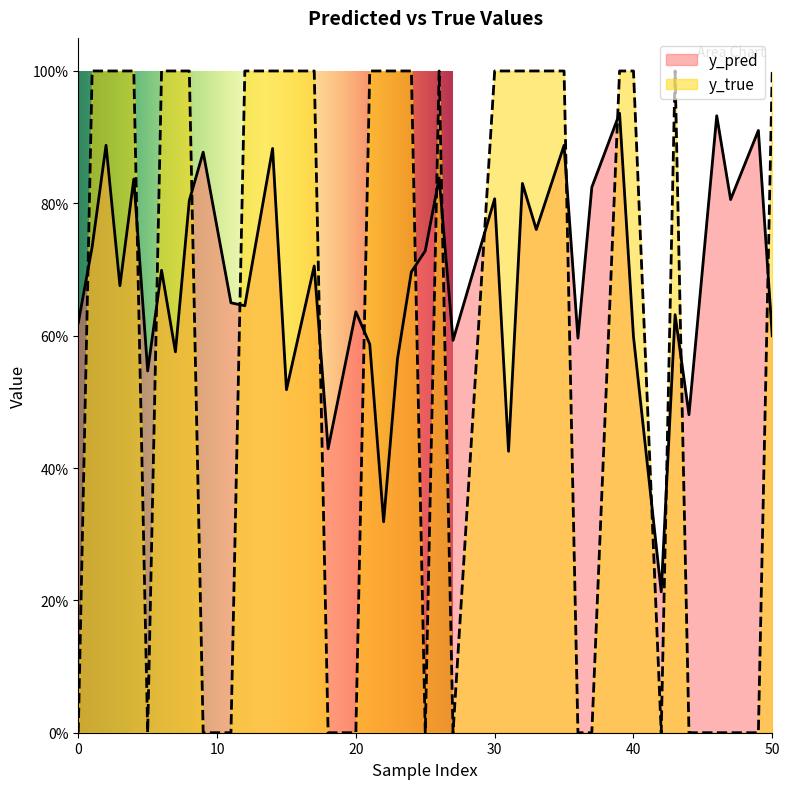

True or false: y_pred has more than 0 points higher than both neighbors.

True